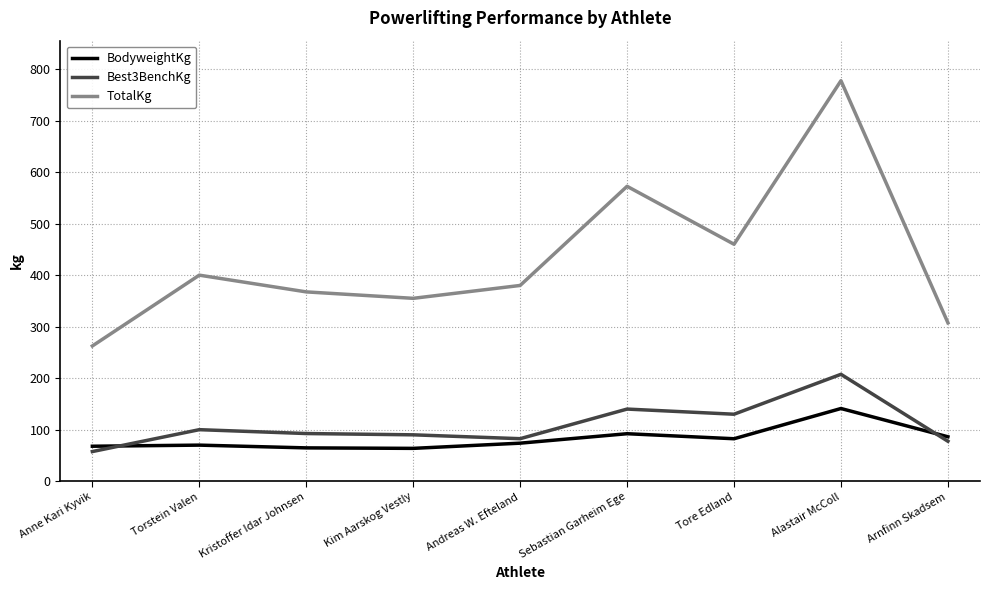

What is the difference between the TotalKg values at Arnfinn Skadsem and Torstein Valen?

92.5